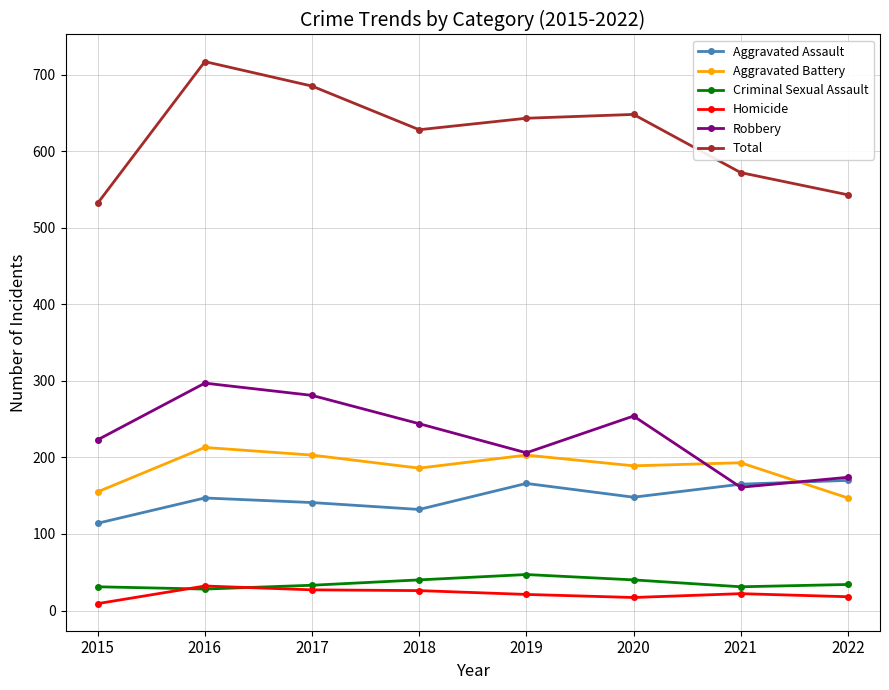

Is this an area chart (filled region under the line)?

No